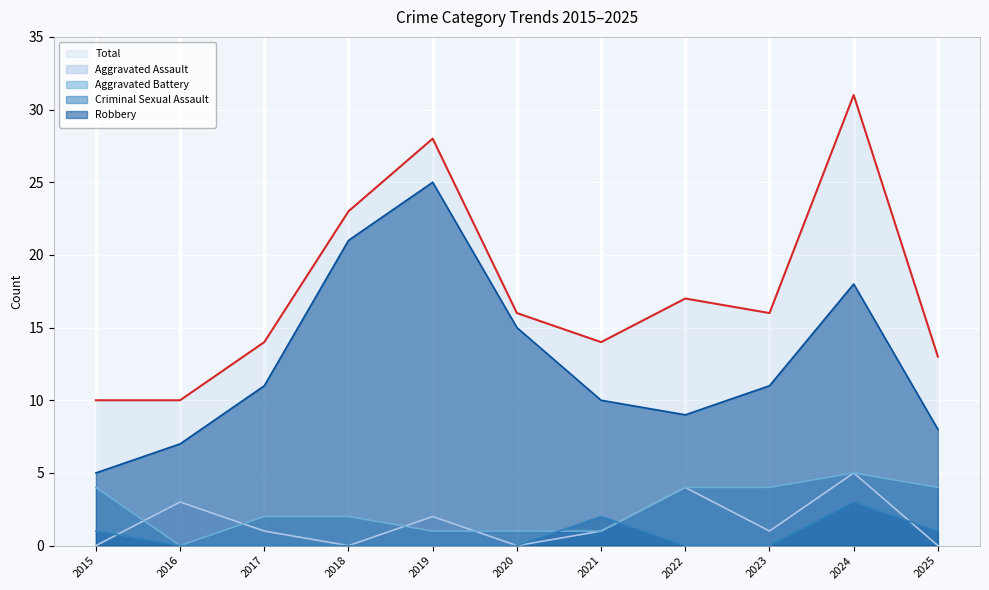

Which series ends up on top after the final intersection of Aggravated Assault and Aggravated Battery?

Aggravated Battery